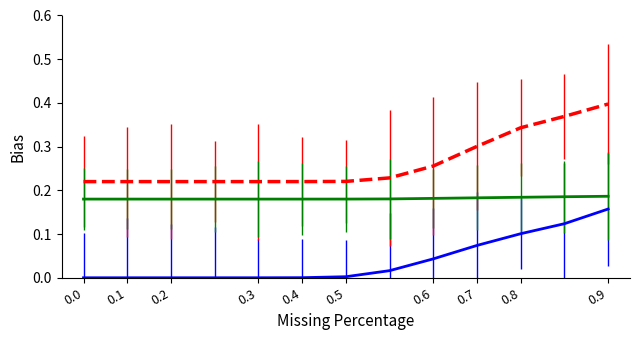

Reading left to right, list all the values displayed in this chart.

cases_confirmed: 0.0	0.0	0.0	0.0	0.0	0.0	0.0	0.0	0.0	0.1	0.1	0.1	0.2
total_deaths: 0.2	0.2	0.2	0.2	0.2	0.2	0.2	0.2	0.2	0.2	0.2	0.2	0.2
total_US_deaths: 0.2	0.2	0.2	0.2	0.2	0.2	0.2	0.2	0.3	0.3	0.3	0.4	0.4